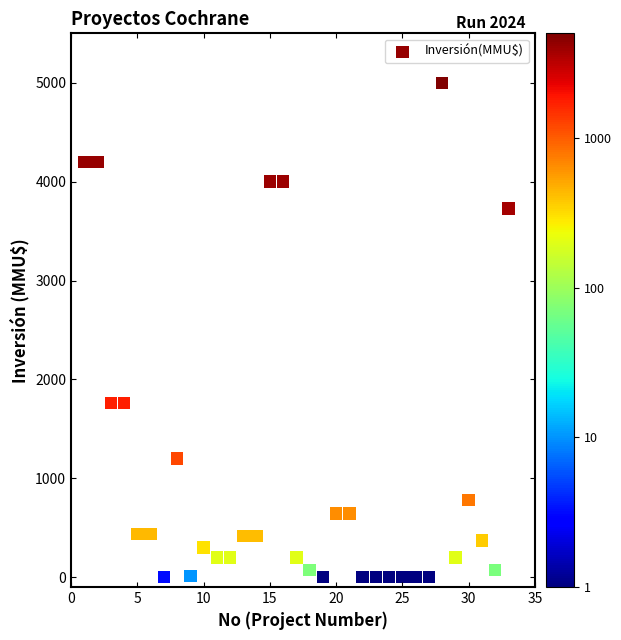

What is the range of X values (max minus min)?

32.0